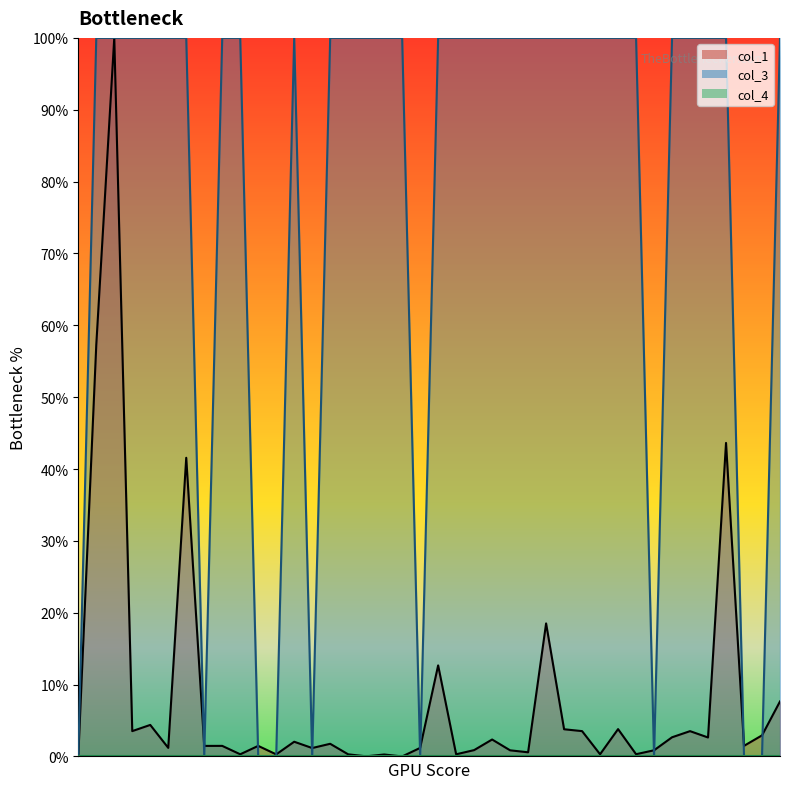

Which series ends up on top after the final intersection of col_3 and col_1?

col_3